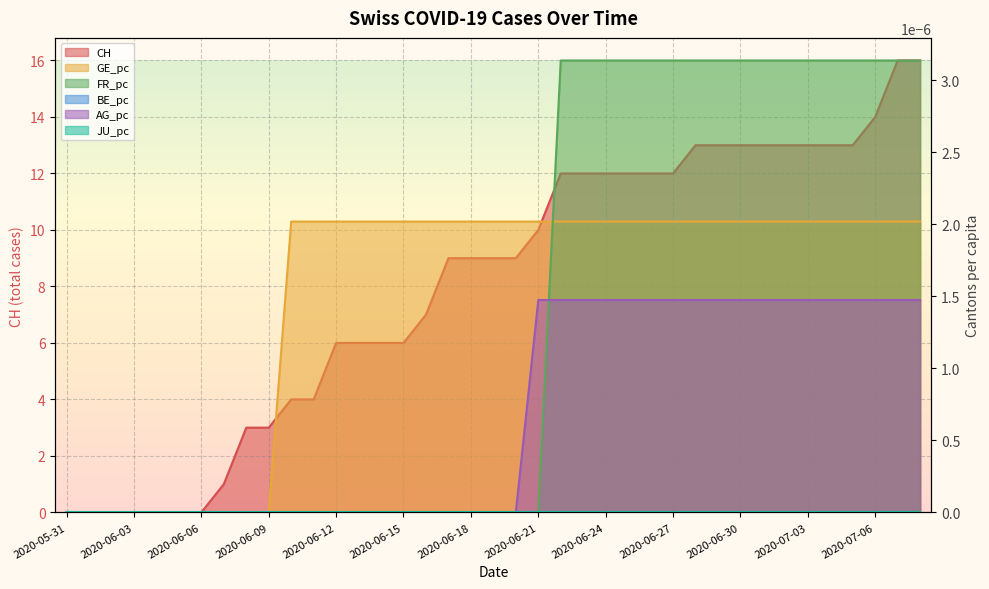

Rank the series at 2020-06-18 from highest to lowest value.

GE_pc, FR_pc, BE_pc, AG_pc, JU_pc